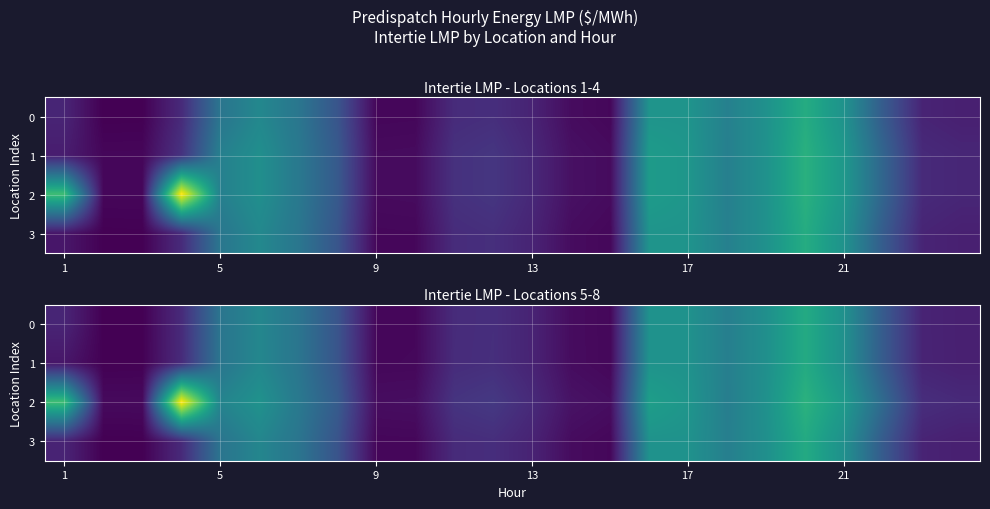

At how many categories does at least one series exceed 107?

5